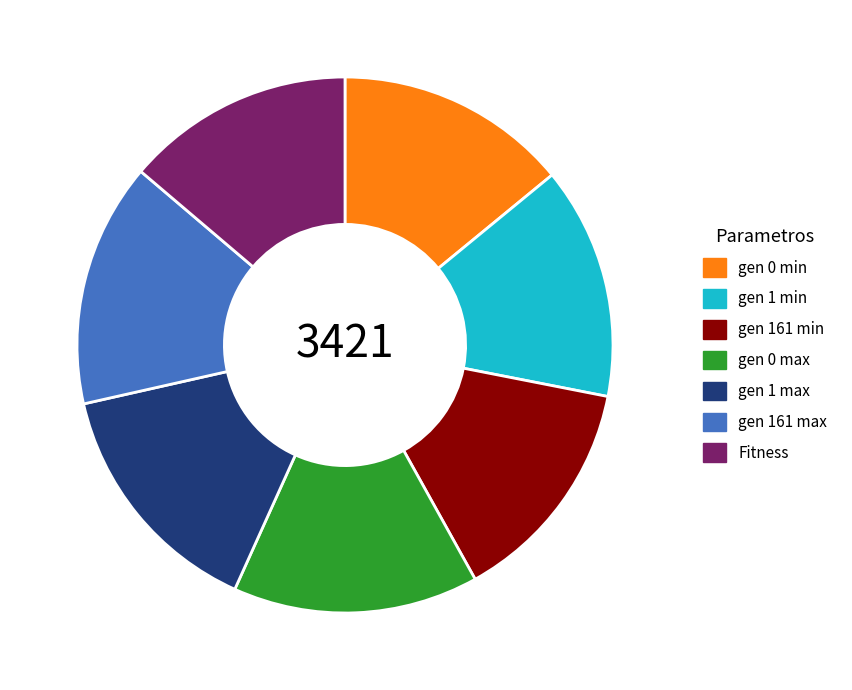

Does gen 1 max represent more than half of the total?

No